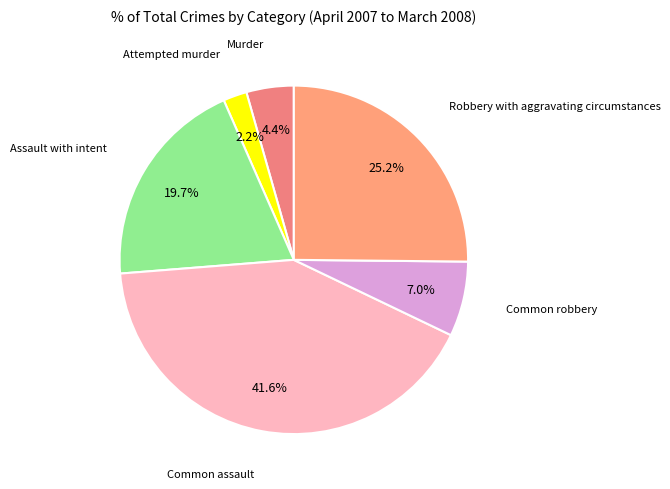

How many segments does this pie chart have?

6